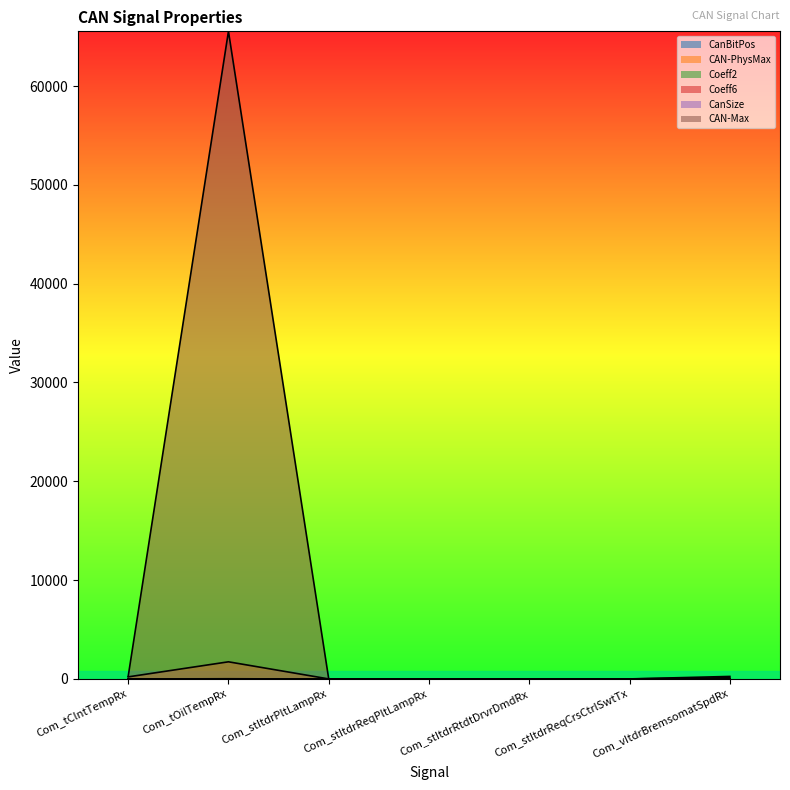

True or false: Coeff6 and CAN-Max intersect in this chart.

True